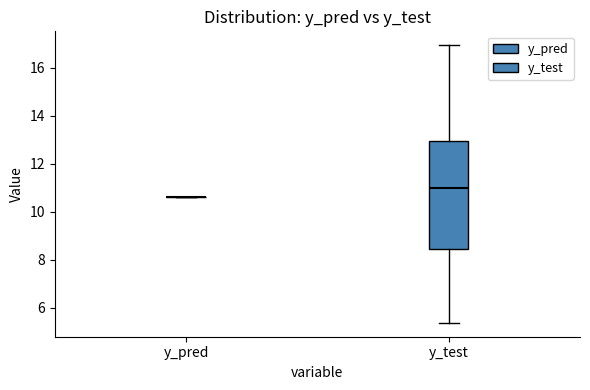

Reading left to right, transcribe this box plot: for each box, give where its median line is, the range the box spans, and where its two whiskers end, as read against the y-axis. The values are not printed on the chart, so give them approximately, as read against the axis.

y_pred: box collapsed to a line at 10.6, whiskers 10.6 to 10.6
y_test: median 11.0, box 8.4 to 13.0, whiskers 5.4 to 17.0